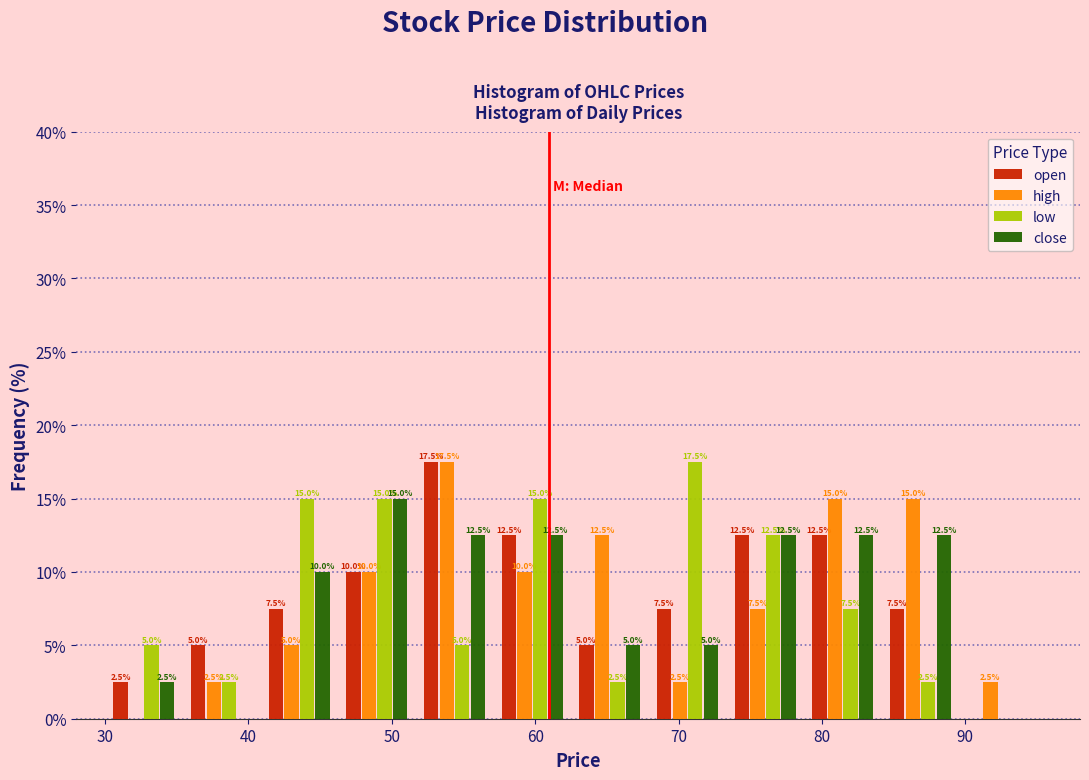

In the low series, which range on the x-axis has the tallest bar?

68 to 73